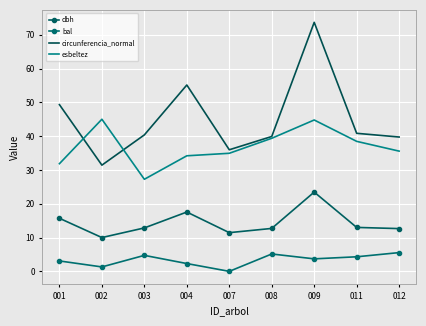

In bal, how many points are higher than both neighbors (excluding endpoints)?

2